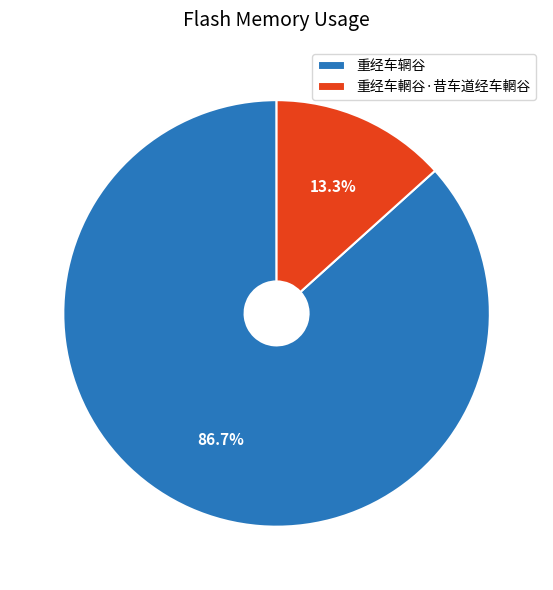

Which category has the smallest portion of the pie?

重经车輞谷·昔车道经车輞谷